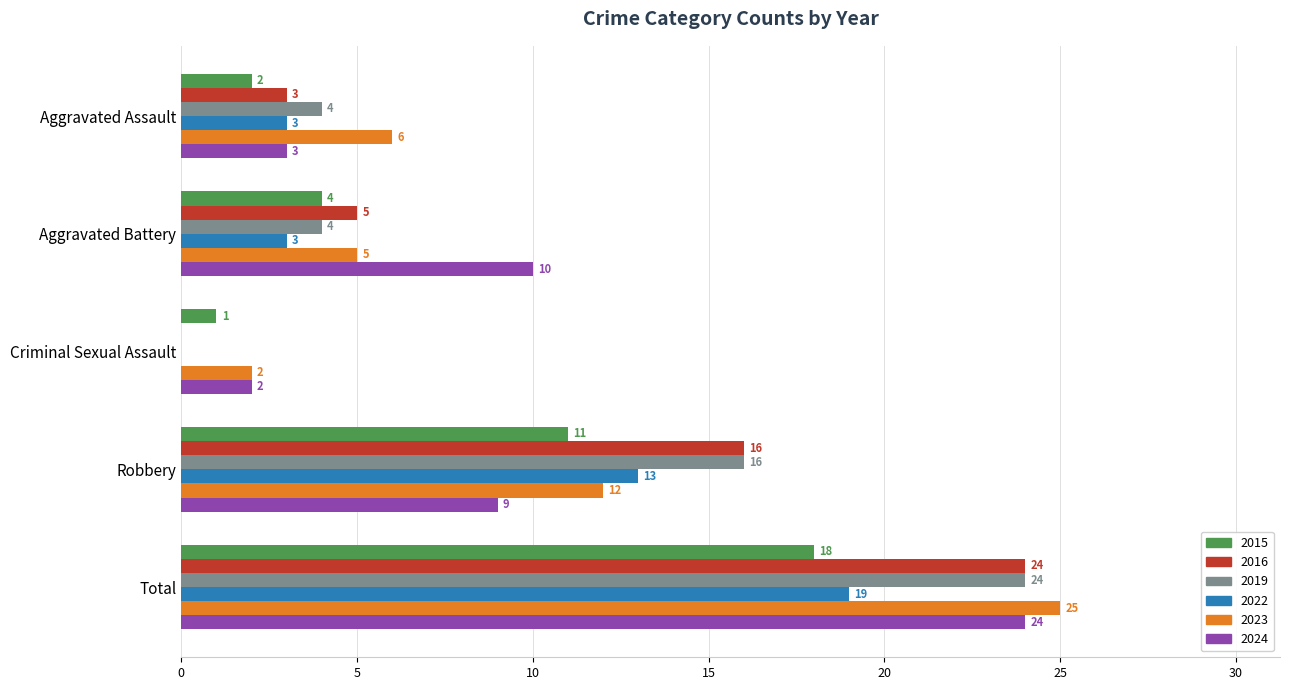

How many 2022 values are between 3 and 13?

3